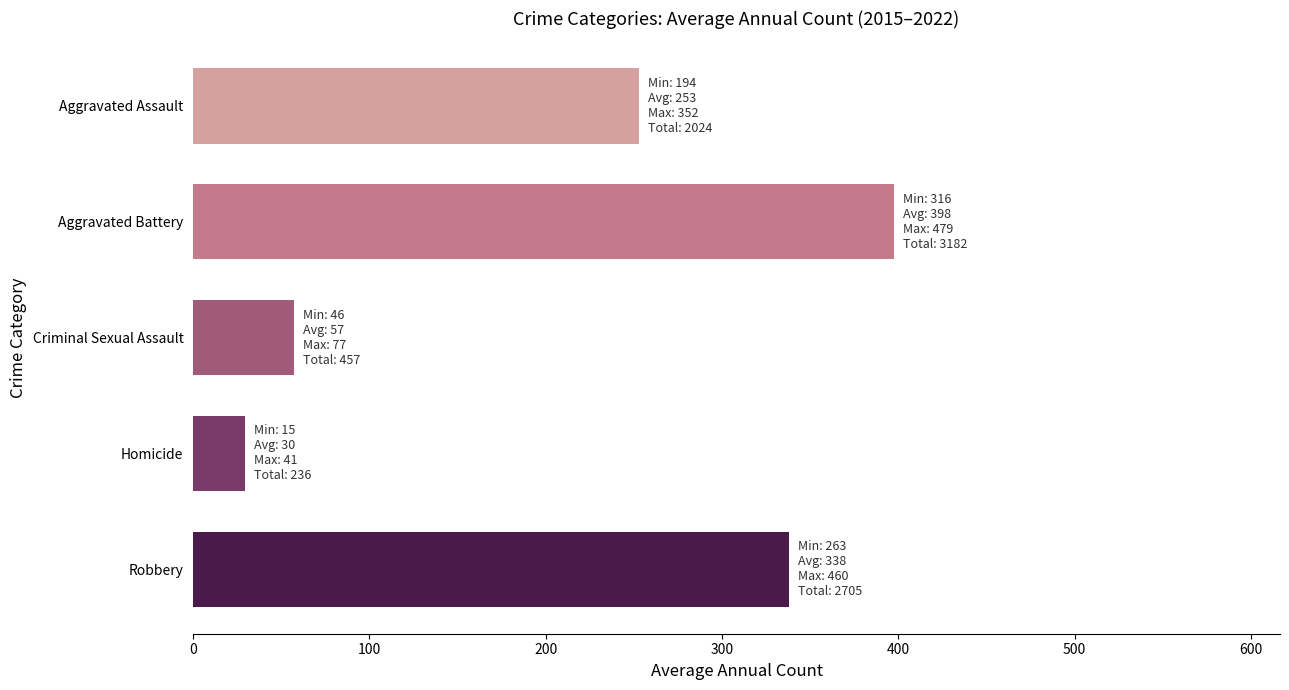

What is the difference between the maximum and minimum values in the Aggravated Battery series?

163